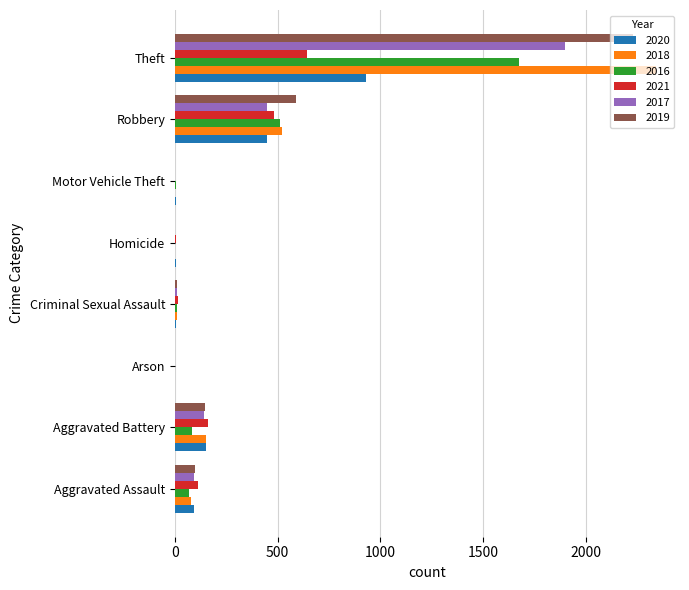

How many series are shown in this chart?

6